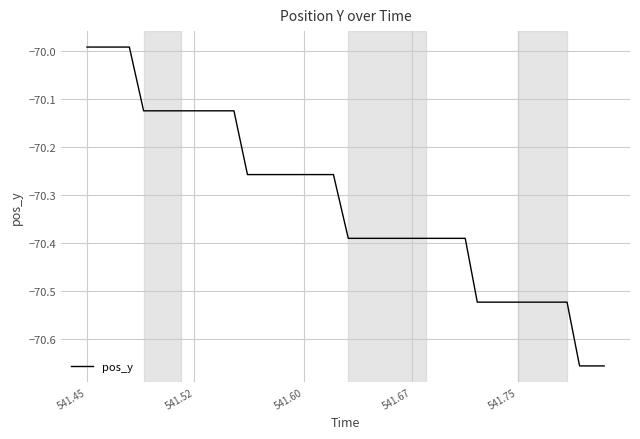

What is the sum of all values?

-2812.8